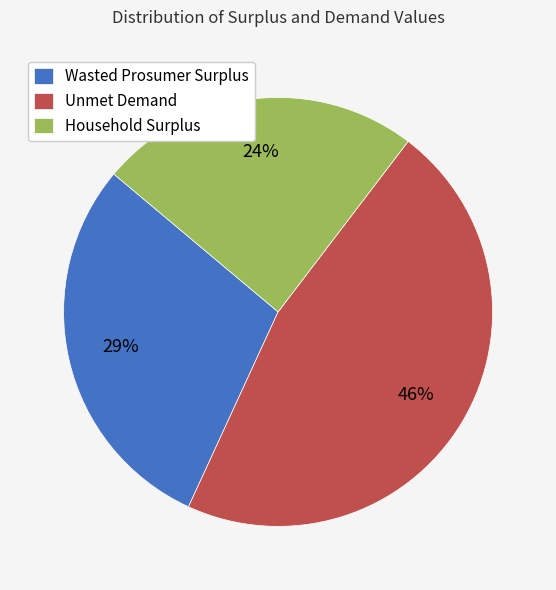

To the nearest percent, what is the average slice percentage?

33%